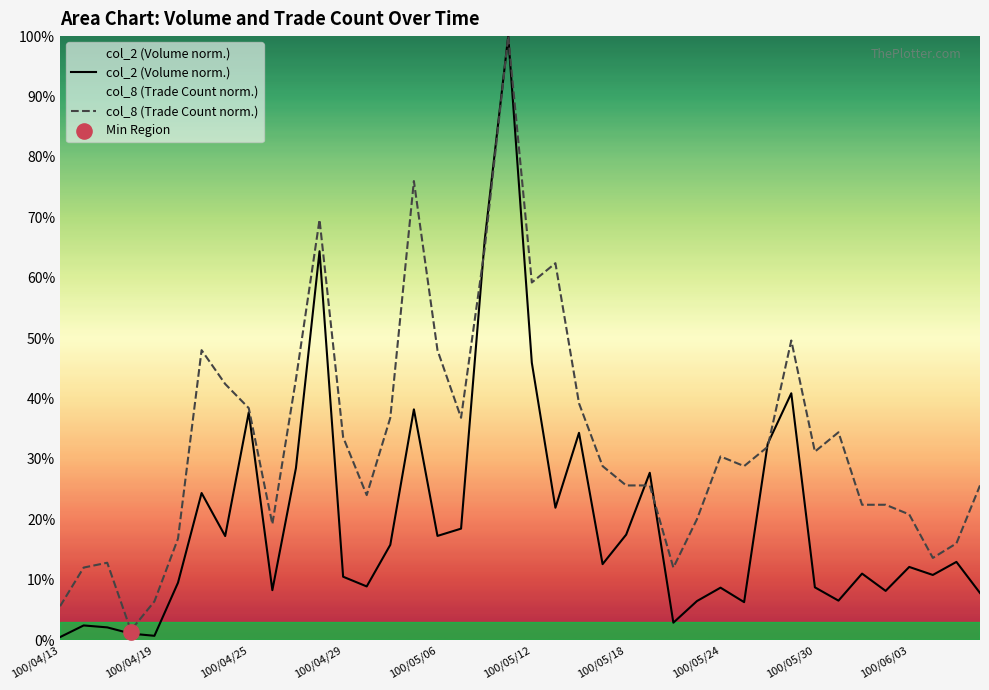

At how many categories does at least one series exceed 38?

13